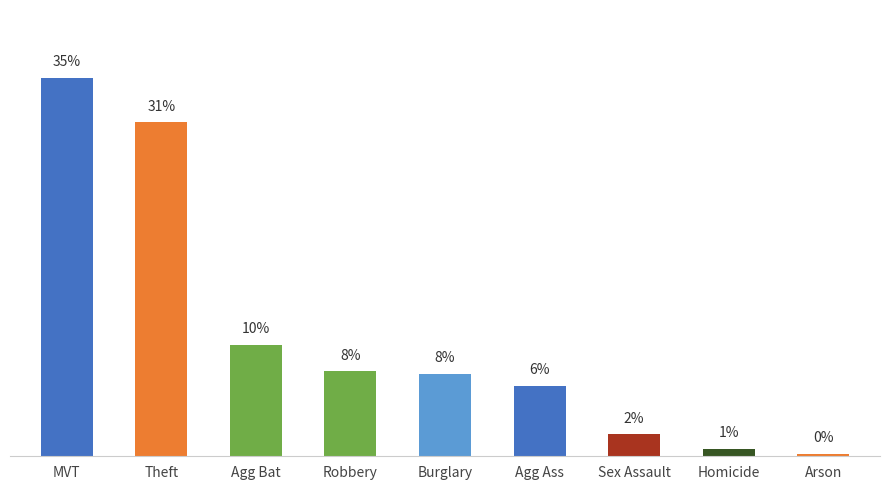

Does the chart contain any negative values?

No